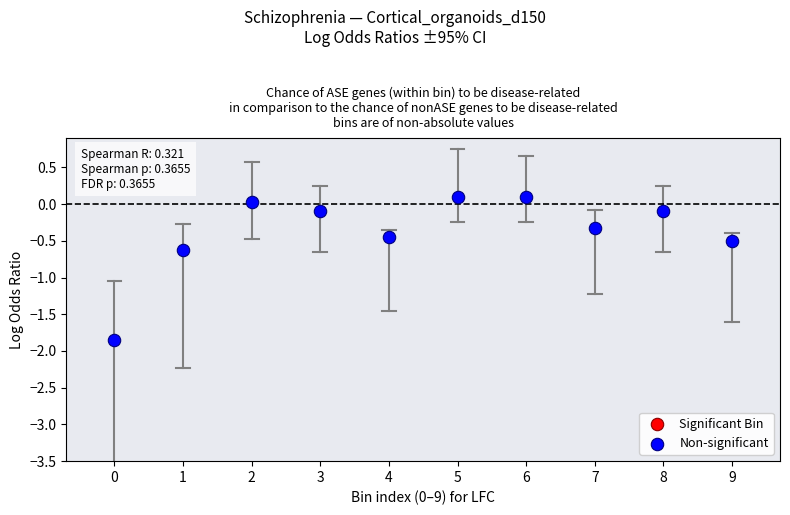

What is the average Y value?

-0.4